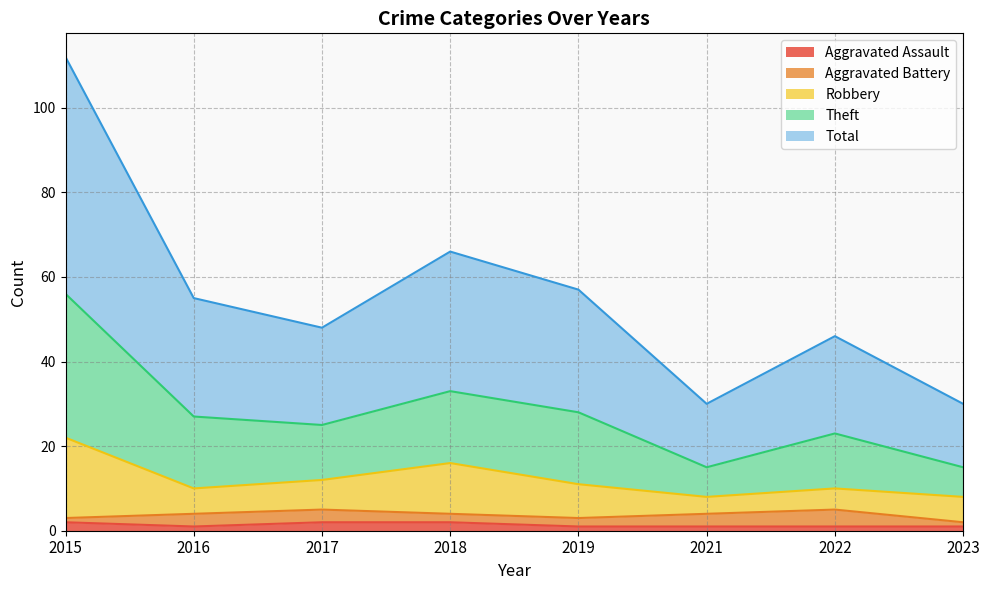

Is it true that Aggravated Assault equals 1 at 2019?

True